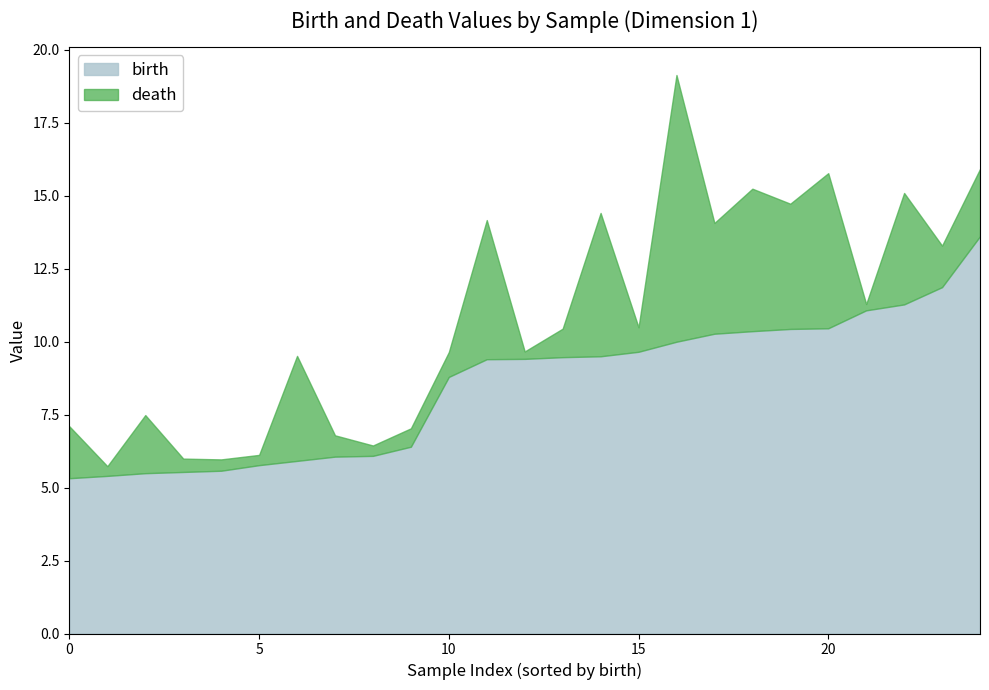

Rank the series by their maximum value, from lowest to highest.

birth, death